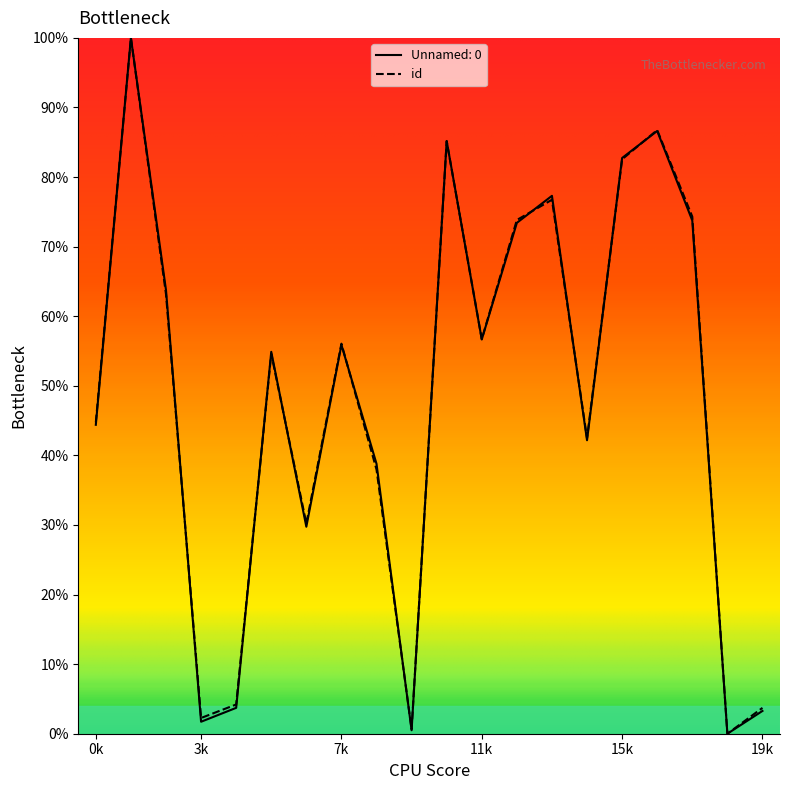

What is the highest value of the id series?

100.0